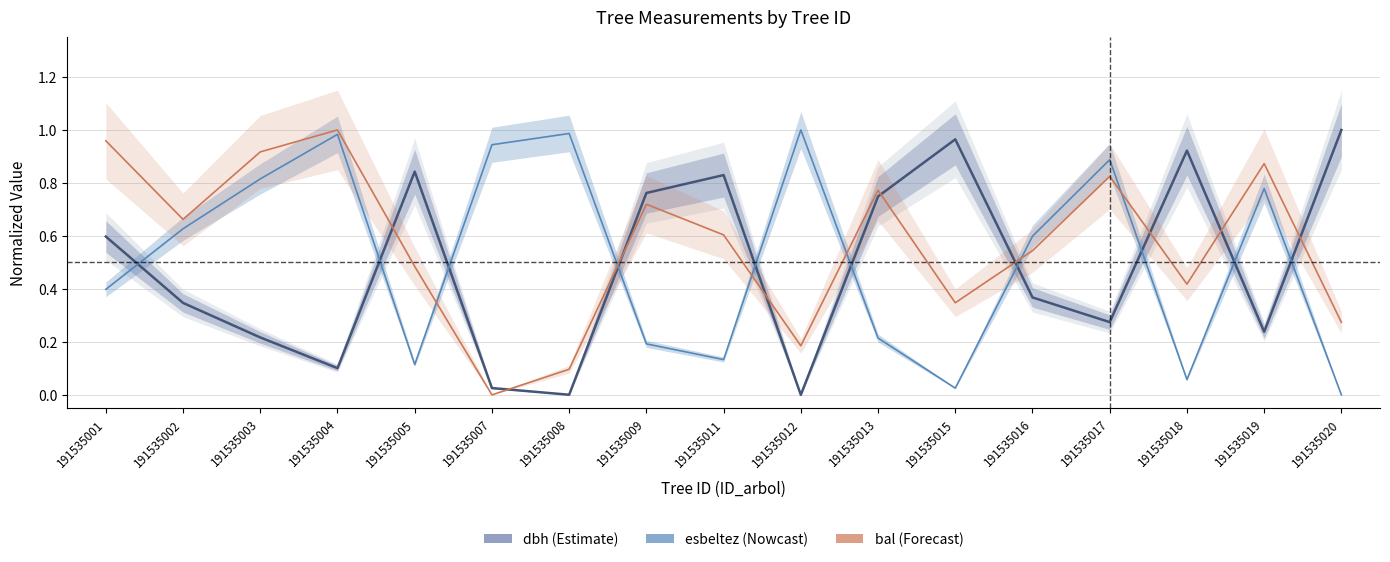

Which has a higher value, 191535011 or 191535018?

191535018